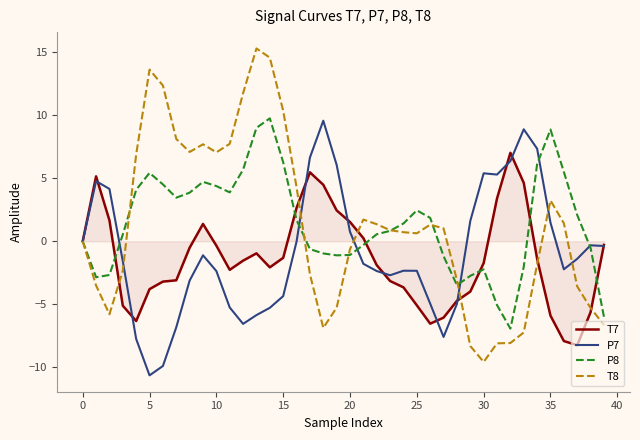

In T8, how many points are higher than both neighbors (excluding endpoints)?

6